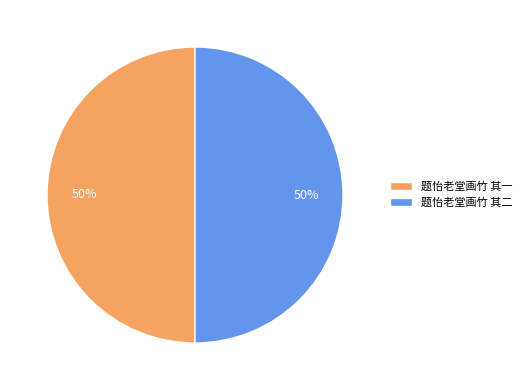

Approximately how many times larger is the value at 题怡老堂画竹 其一 compared to 题怡老堂画竹 其二?

1.0